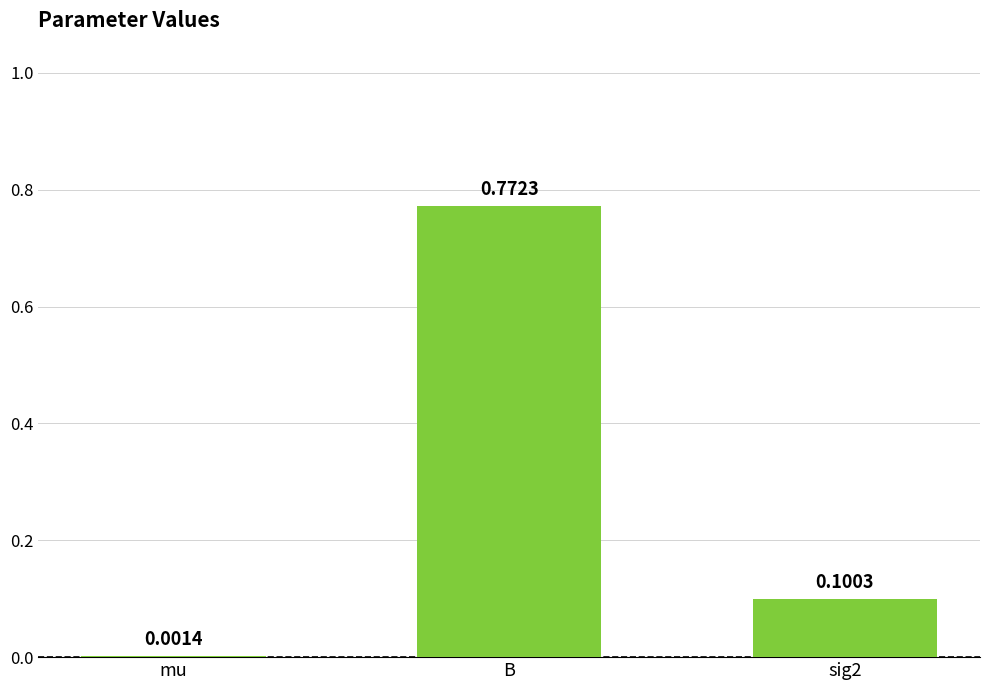

Which has a higher value, mu or sig2?

sig2